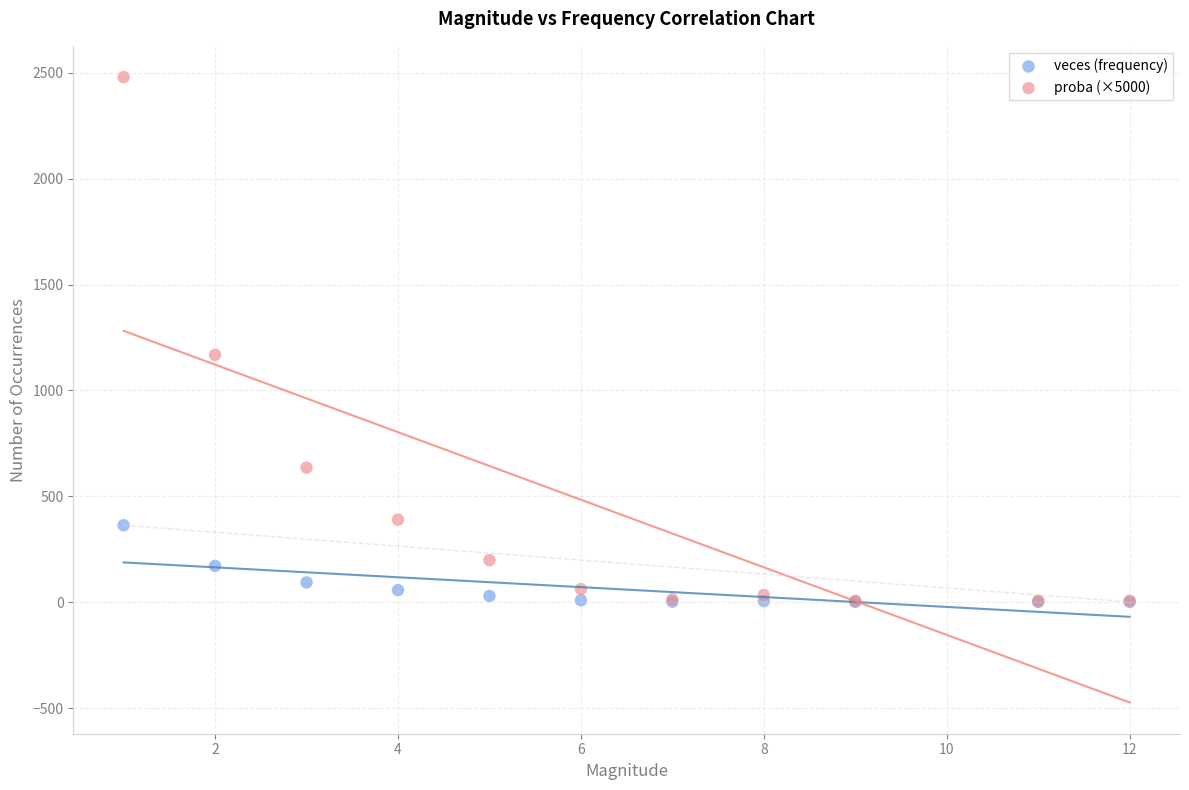

Which series has the largest Y range (max minus min)?

proba (×5000)